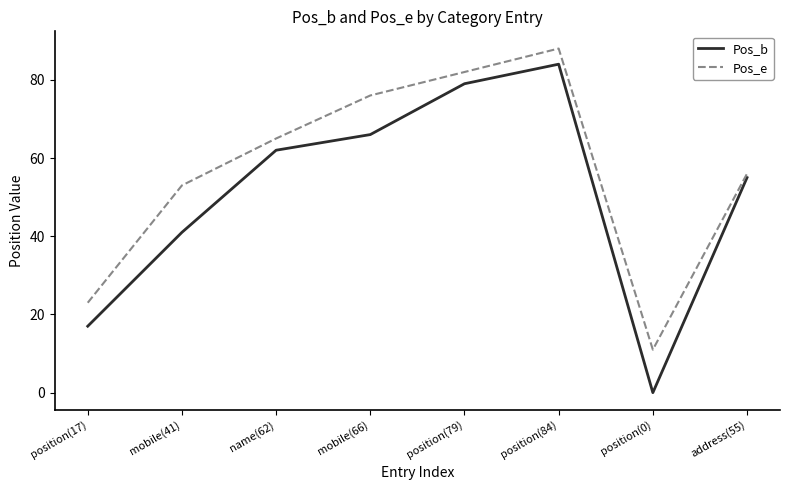

Reading left to right, what are all the values shown in this chart?

Pos_b: position(17)=17	mobile(41)=41	name(62)=62	mobile(66)=66	position(79)=79	position(84)=84	position(0)=0	address(55)=55
Pos_e: position(17)=23	mobile(41)=53	name(62)=65	mobile(66)=76	position(79)=82	position(84)=88	position(0)=11	address(55)=56